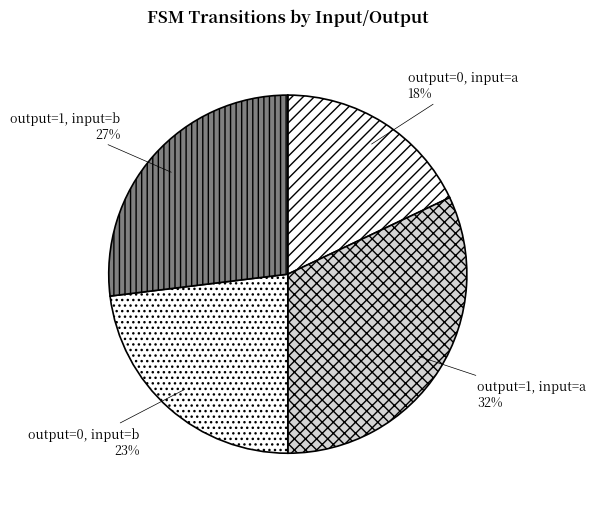

To the nearest percent, what portion does output=0, input=a represent?

18%